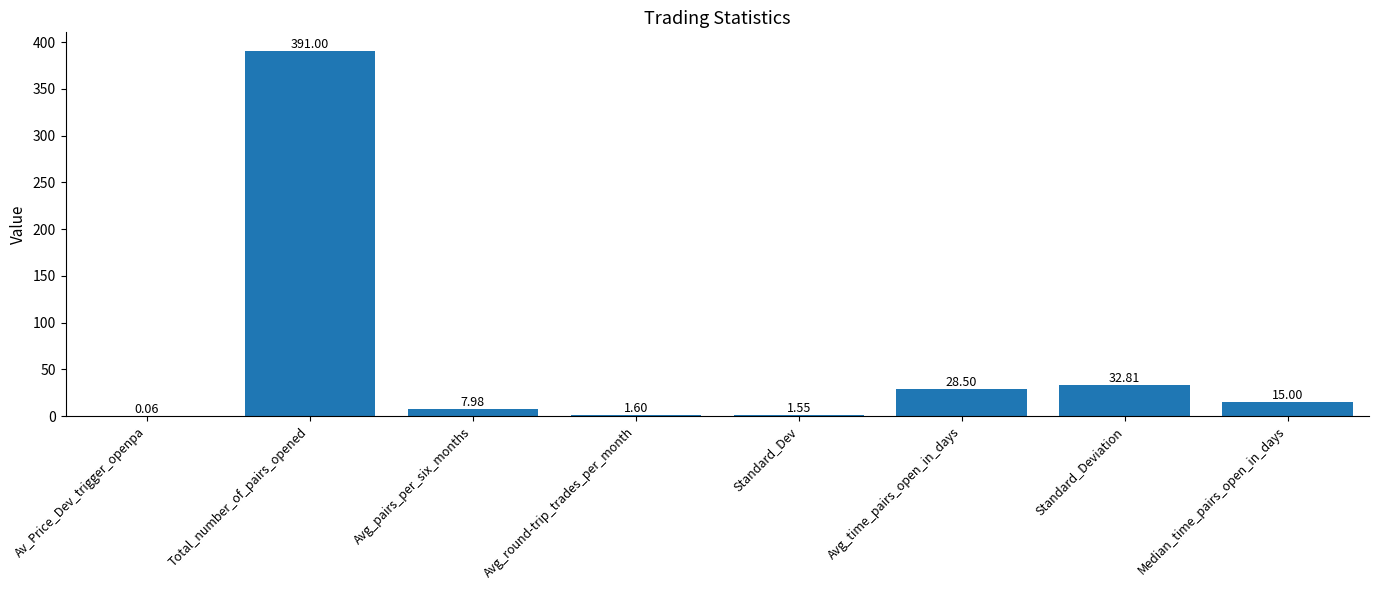

At which label does the data first exceed 15?

Total_number_of_pairs_opened